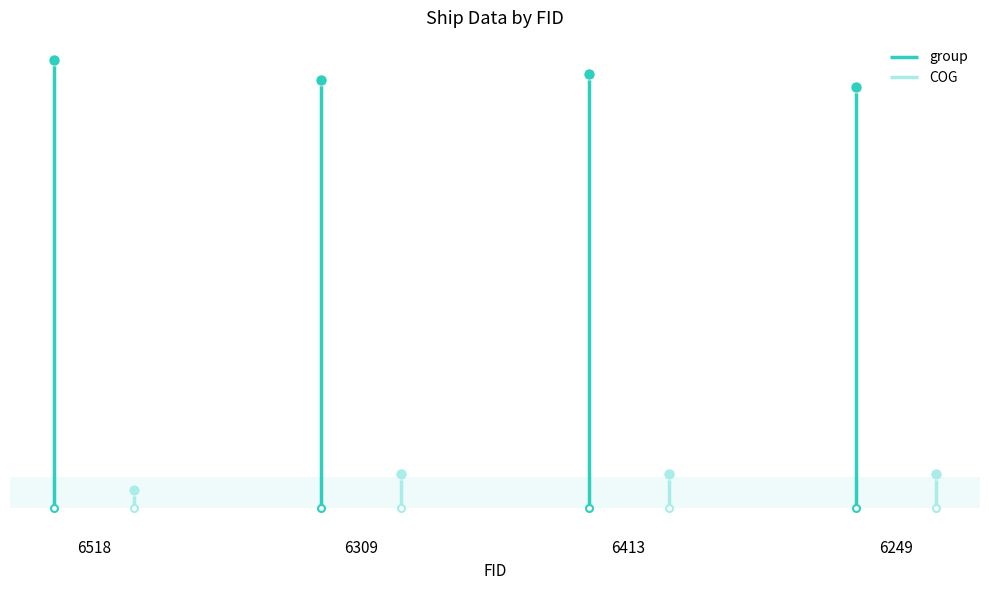

At which label is COG closest to 256?

6518